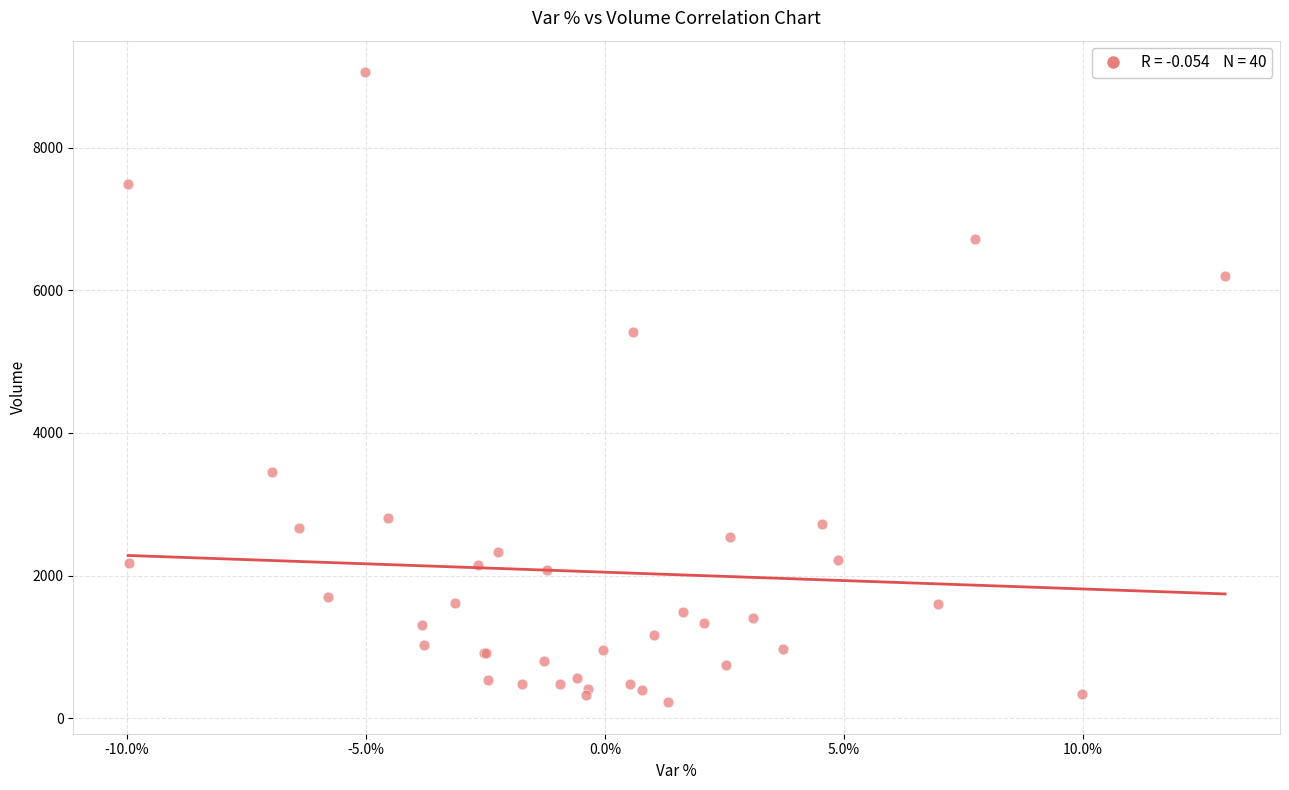

What Y value in the scatter plot is closest to 4641?

5416